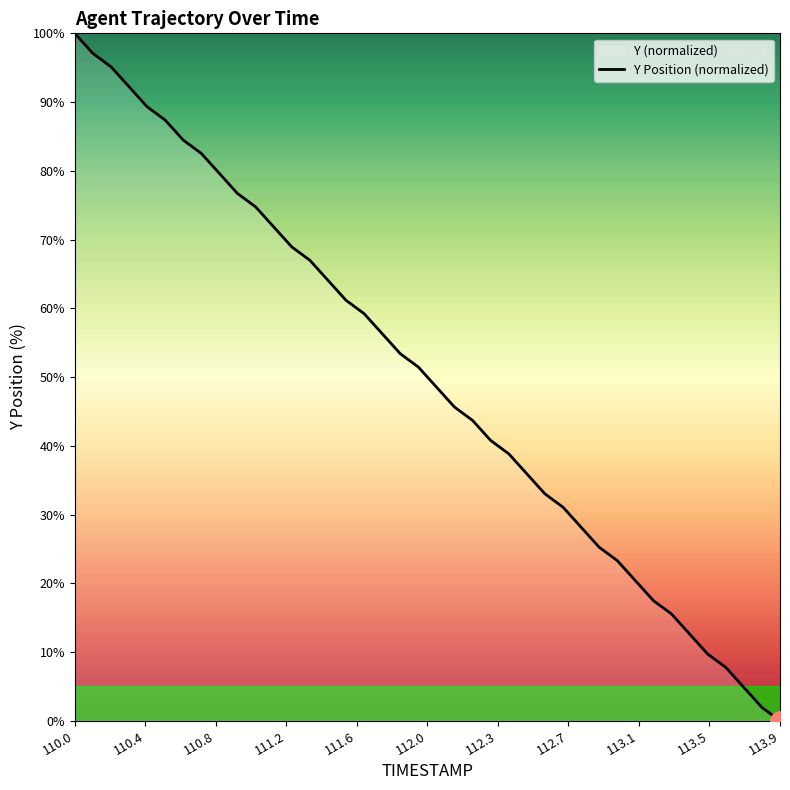

What is the difference between the maximum and minimum values?

100.0